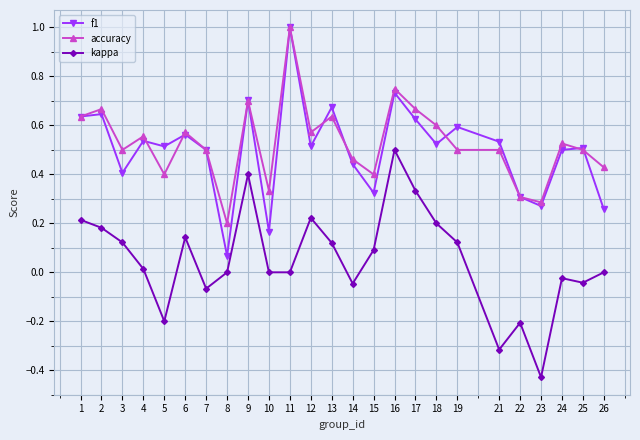

How many accuracy values are between 0 and 1?

25